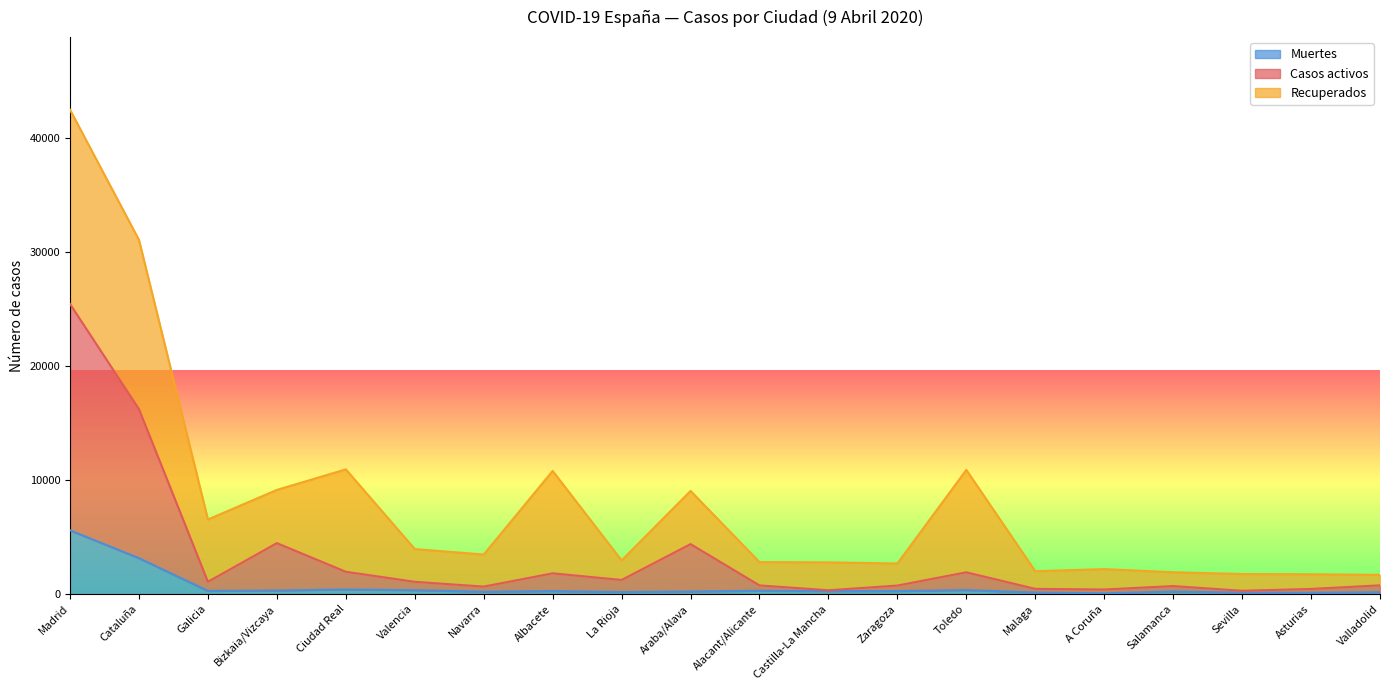

The value of Casos activos at Galicia is 1078. True or false?

True